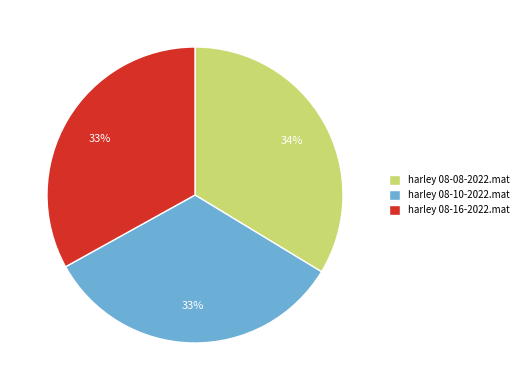

To the nearest percent, what portion does harley 08-08-2022.mat represent?

34%